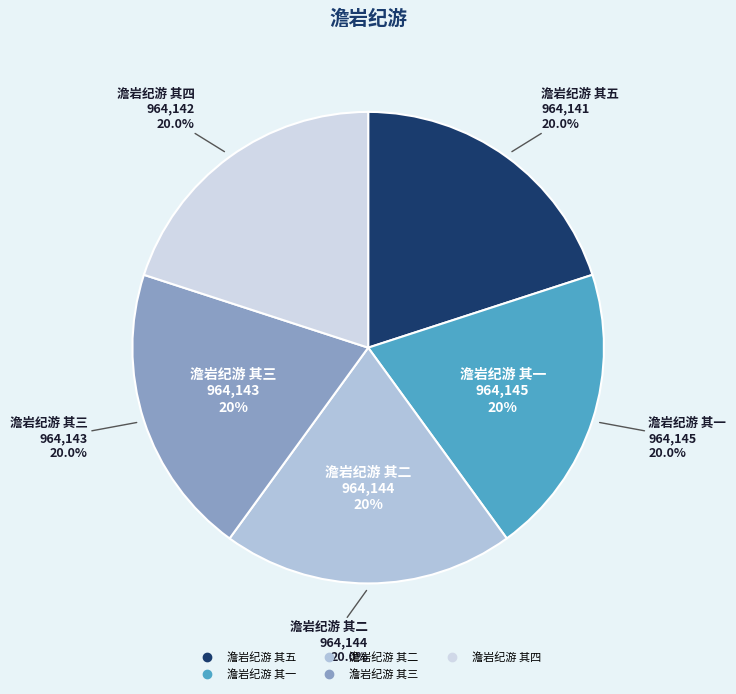

Count the number of slices in the pie.

5